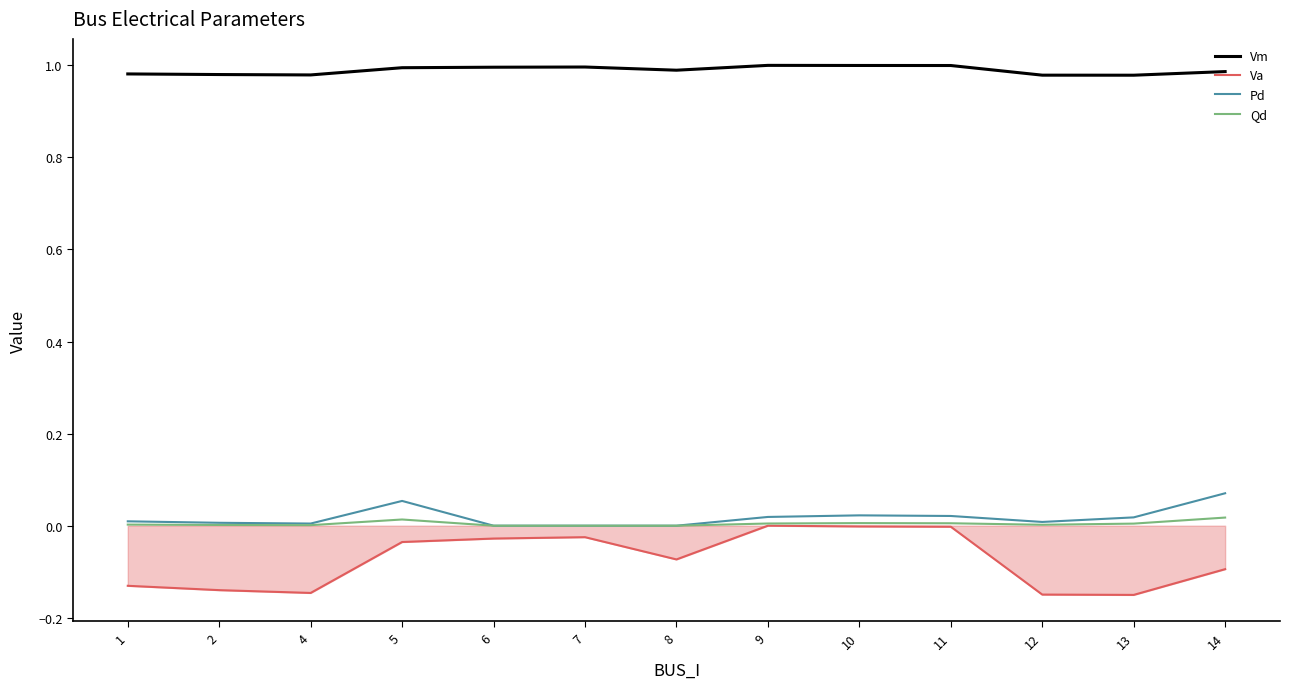

Is the value of Vm at 11 greater than the value of Pd at 13?

Yes